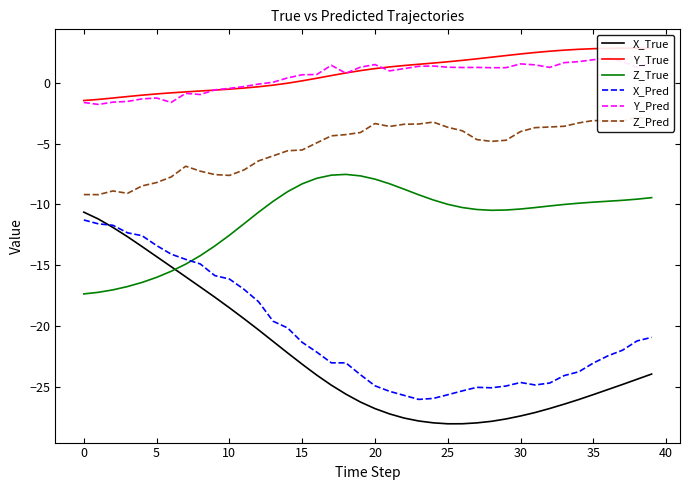

Which series ends up on top after the final intersection of X_Pred and Z_True?

Z_True